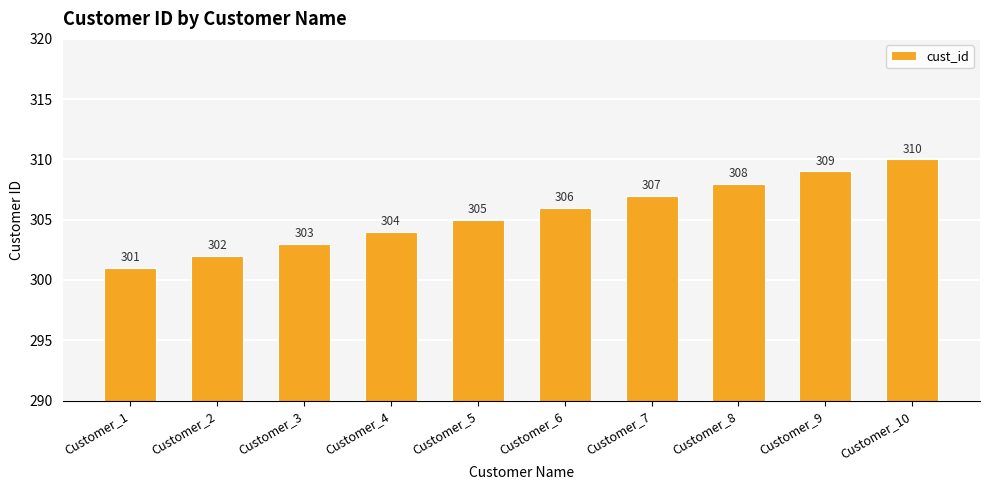

Rank the categories by value from lowest to highest.

Customer_1, Customer_2, Customer_3, Customer_4, Customer_5, Customer_6, Customer_7, Customer_8, Customer_9, Customer_10